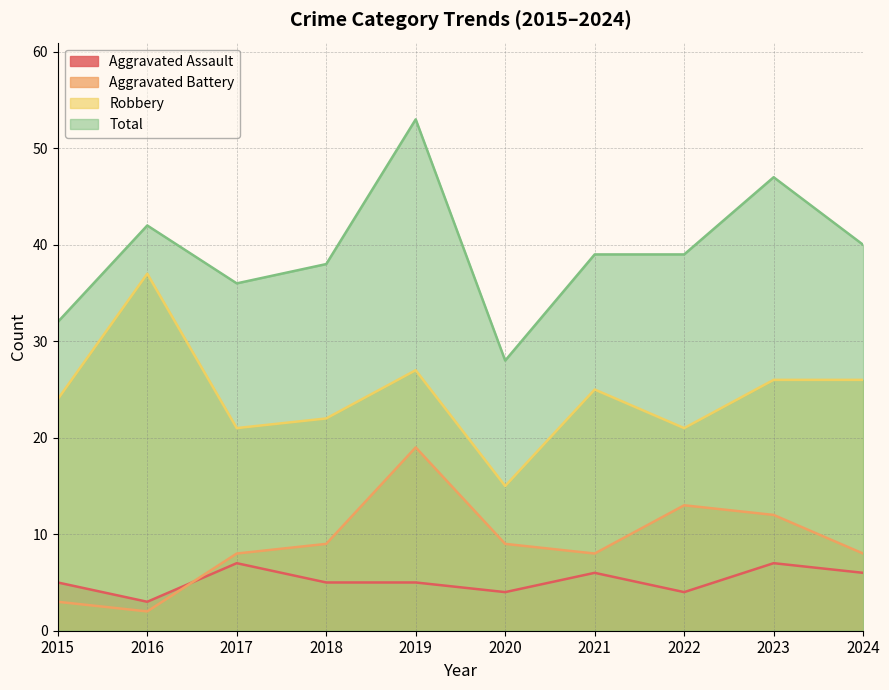

How many data points does each series have?

10